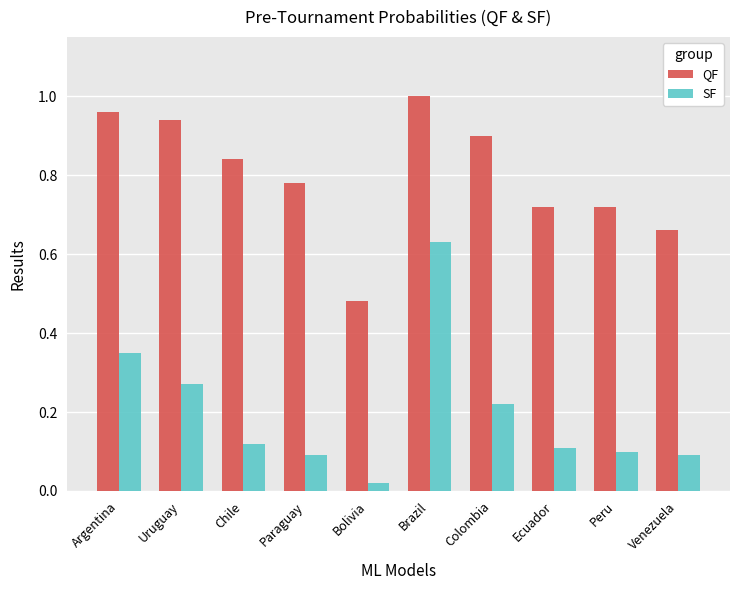

At how many categories does at least one series exceed 0?

10